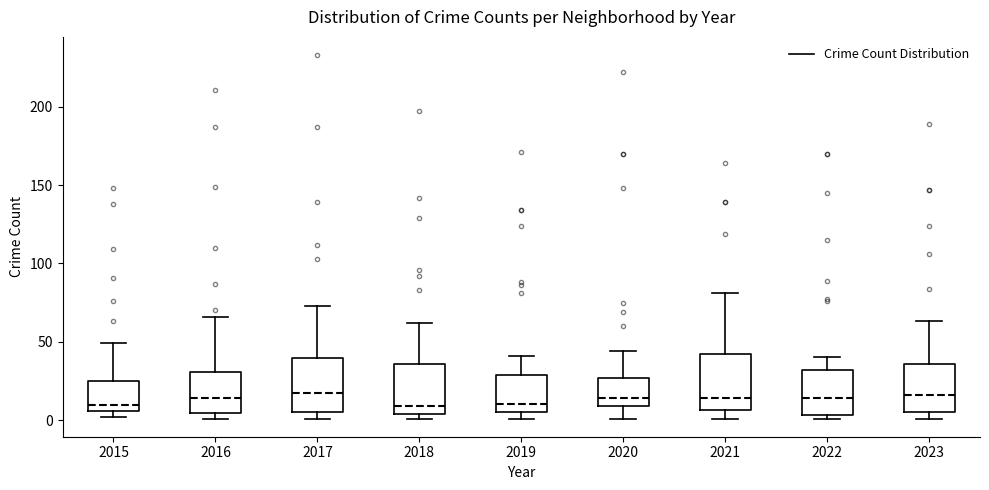

Where is the upper edge of the box at x = 2015 on the y-axis? The values are not printed on the chart, so give them approximately, as read against the axis.

25